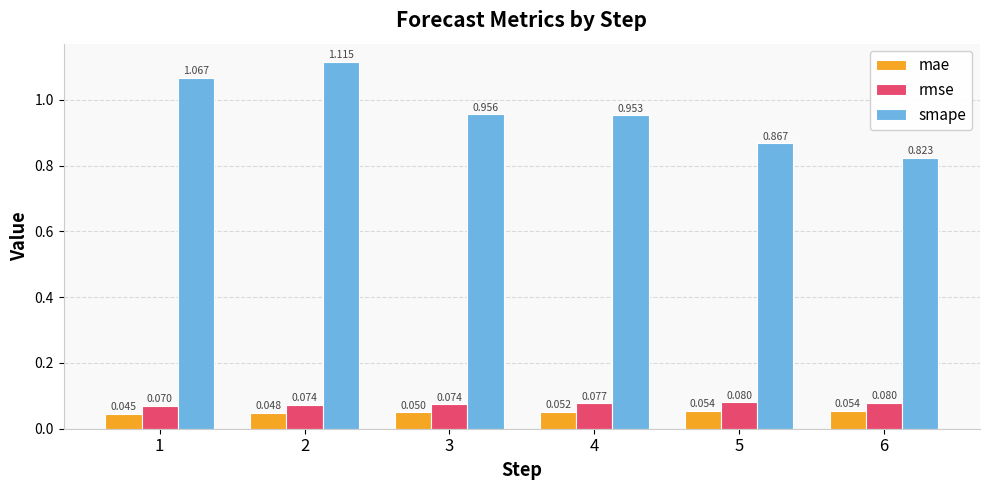

Rank the series at 4 from lowest to highest value.

mae, rmse, smape